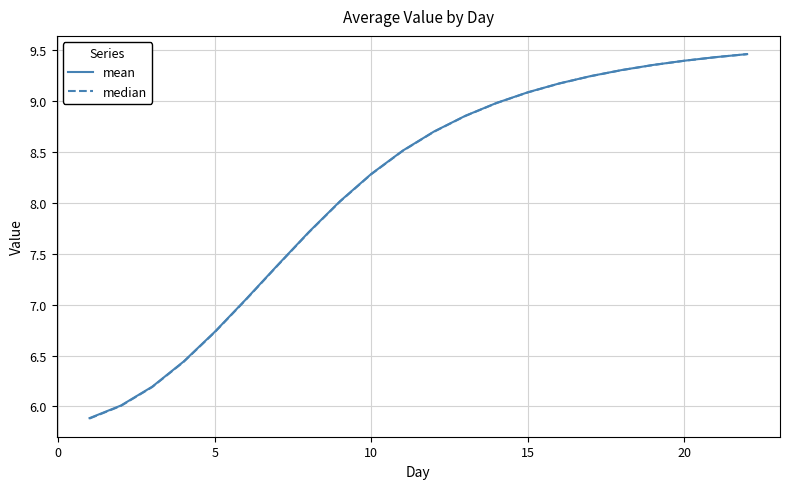

What is the smallest value displayed?

5.9